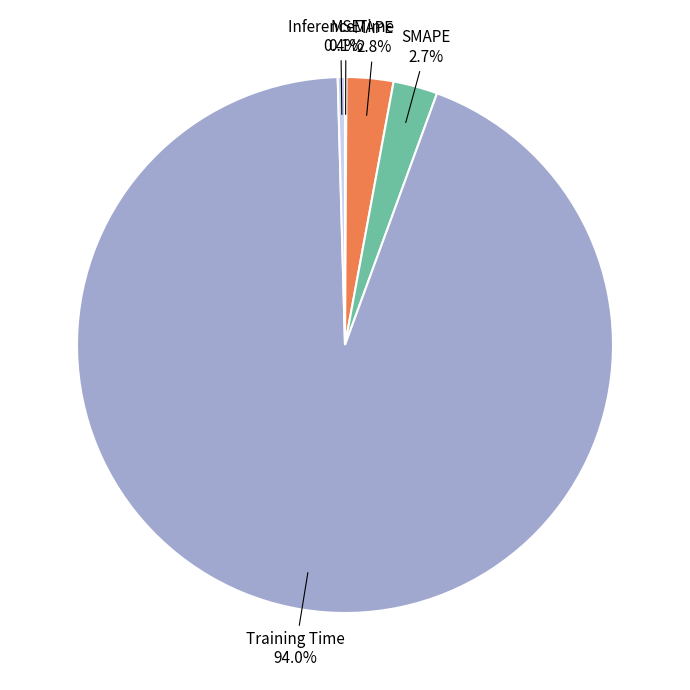

Is Training Time the majority of the pie?

Yes